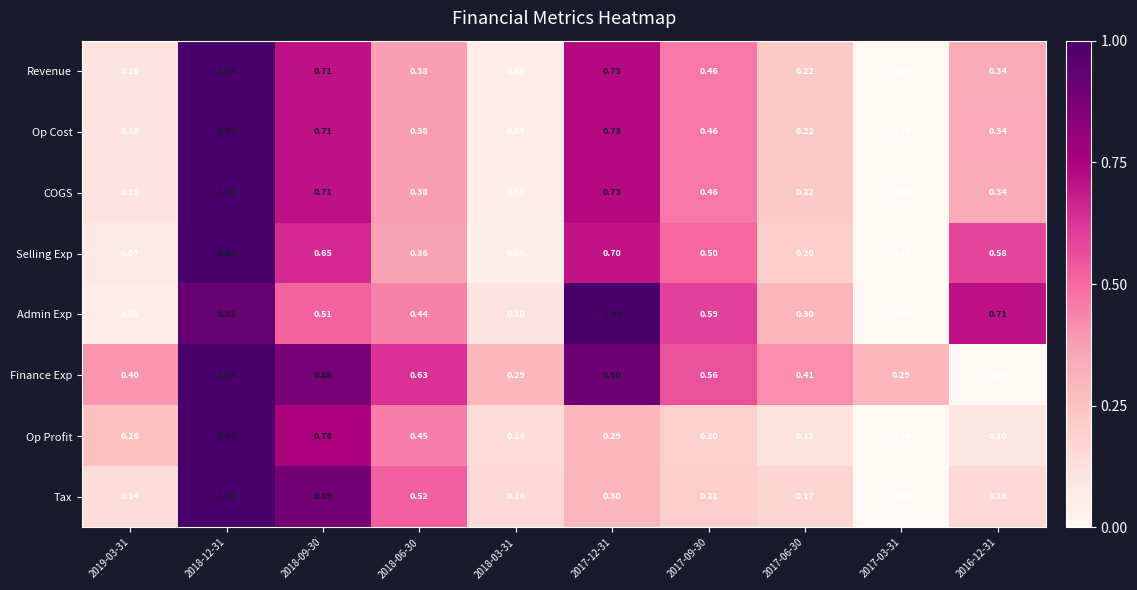

Between 2018-09-30 and 2017-09-30, which series saw the biggest shift?

Tax